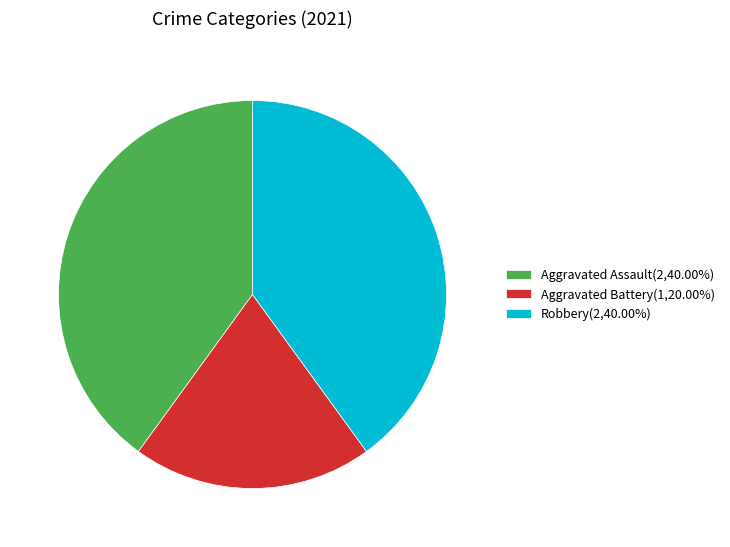

Do Robbery(2,40.00%) and Aggravated Assault(2,40.00%) together represent more than half of the pie?

Yes